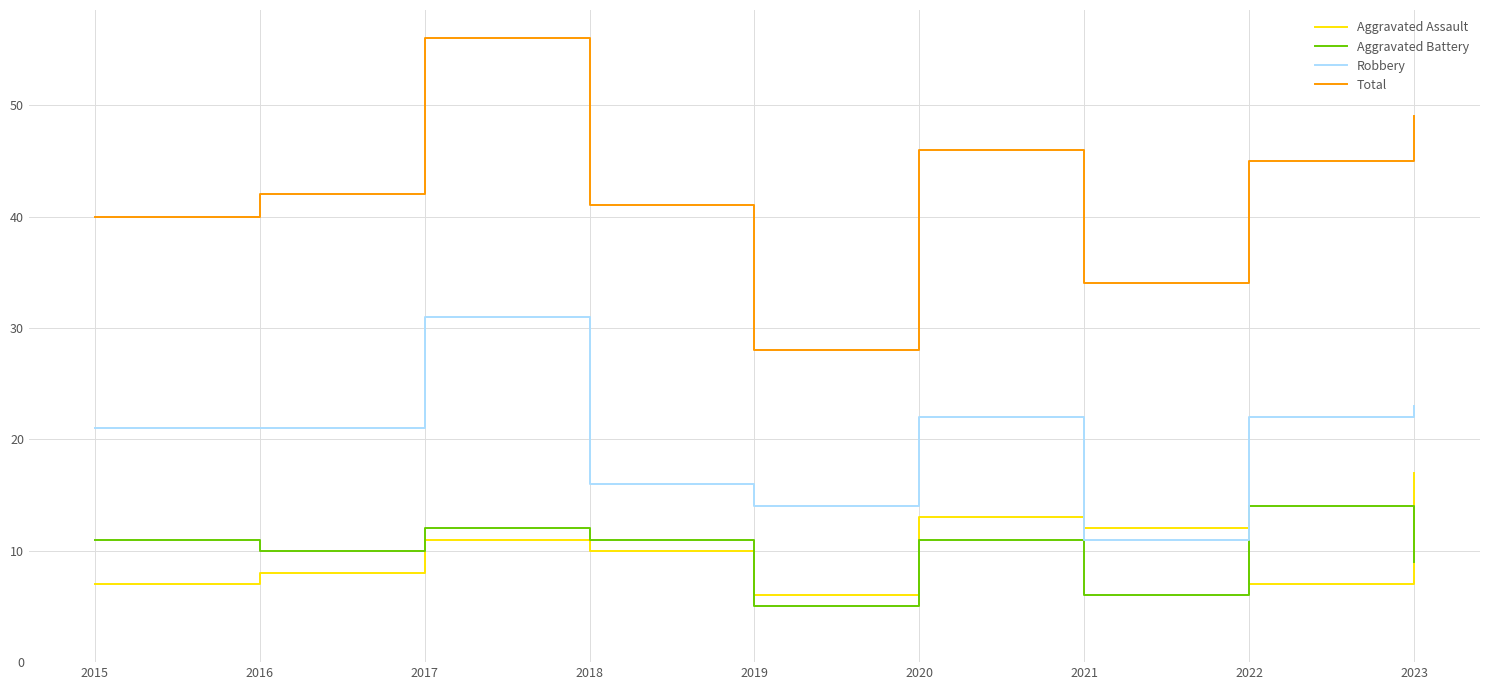

How many lines are shown in the chart?

4